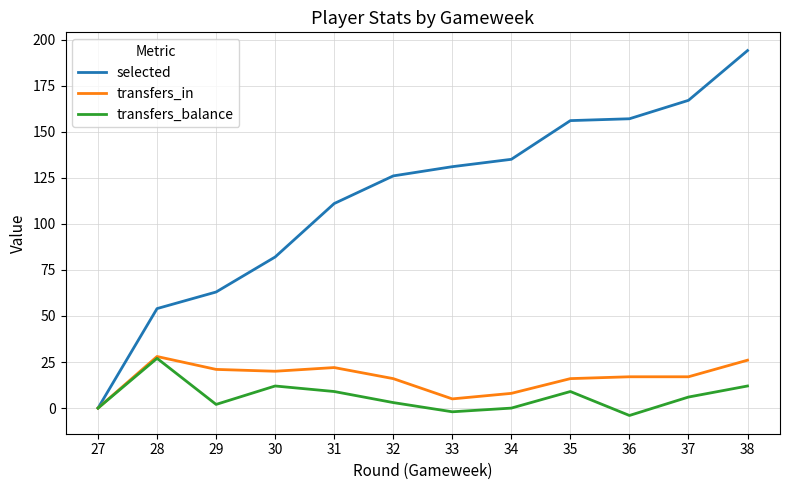

What is the spread (max minus min) of values at 32?

123